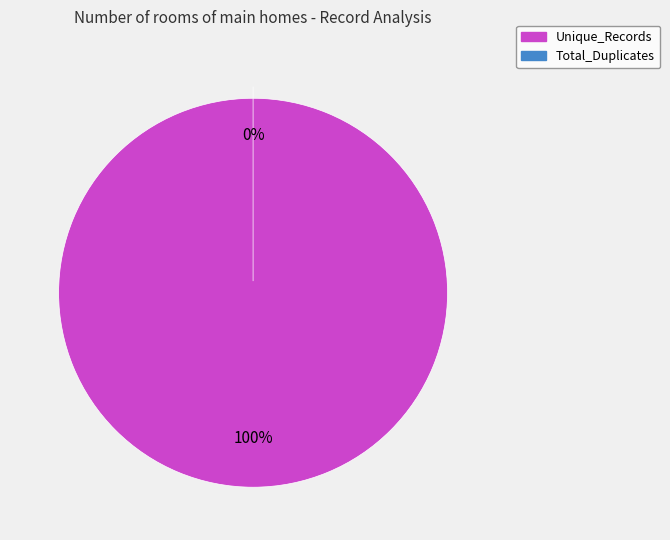

What is the largest slice in the pie chart?

Unique_Records